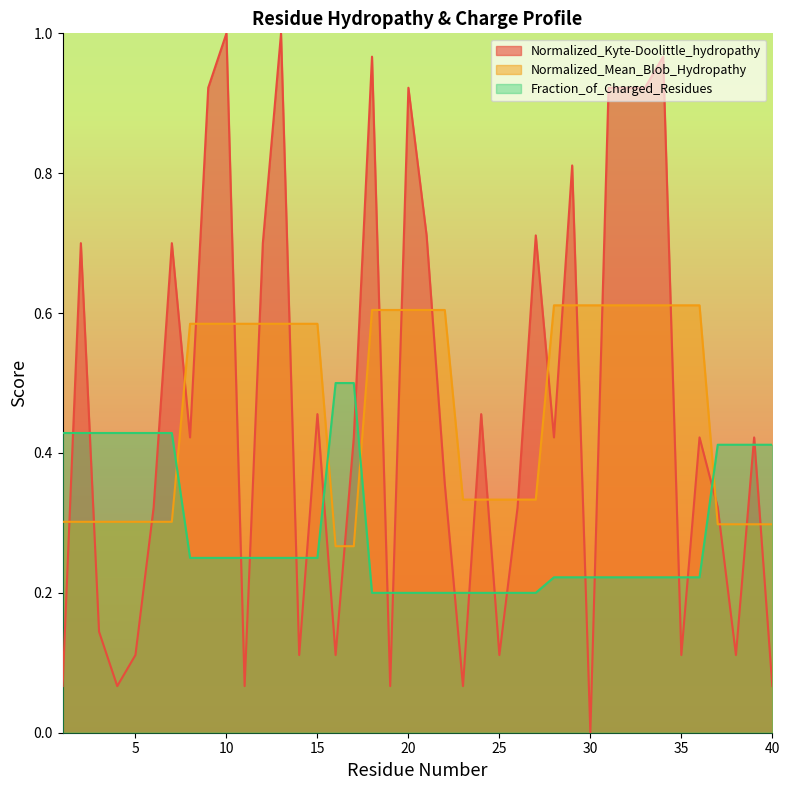

How many lines are shown in the chart?

3